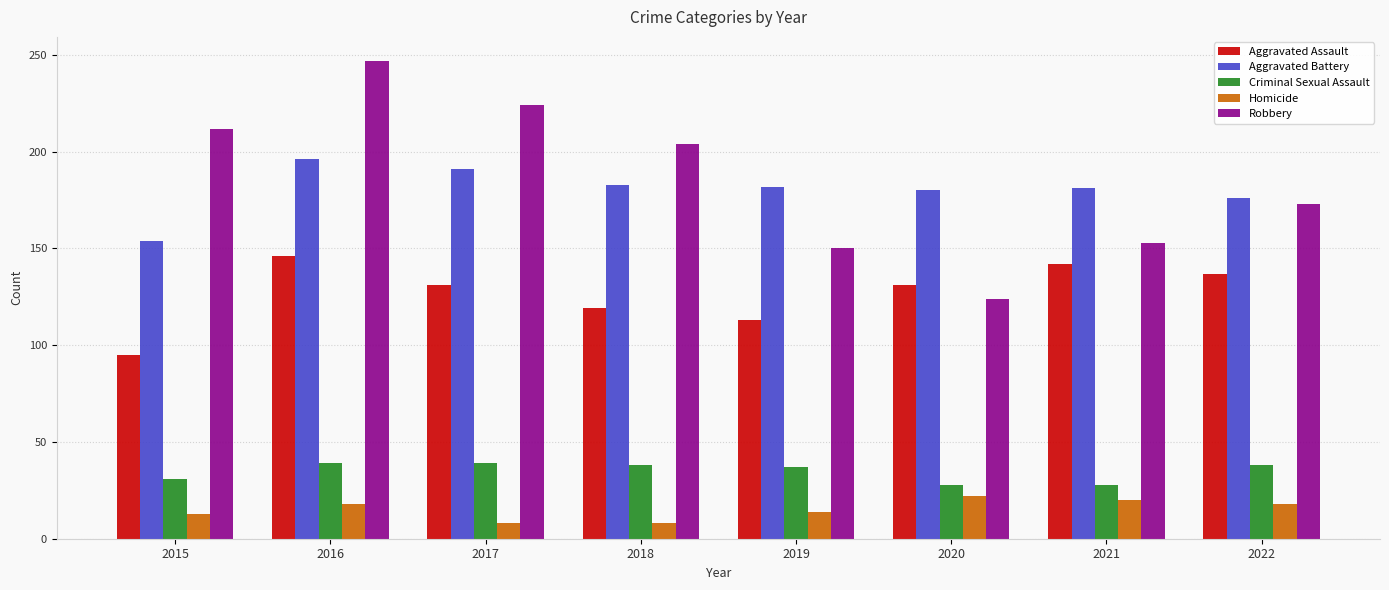

The value of Aggravated Assault at 2015 is 157. True or false?

False